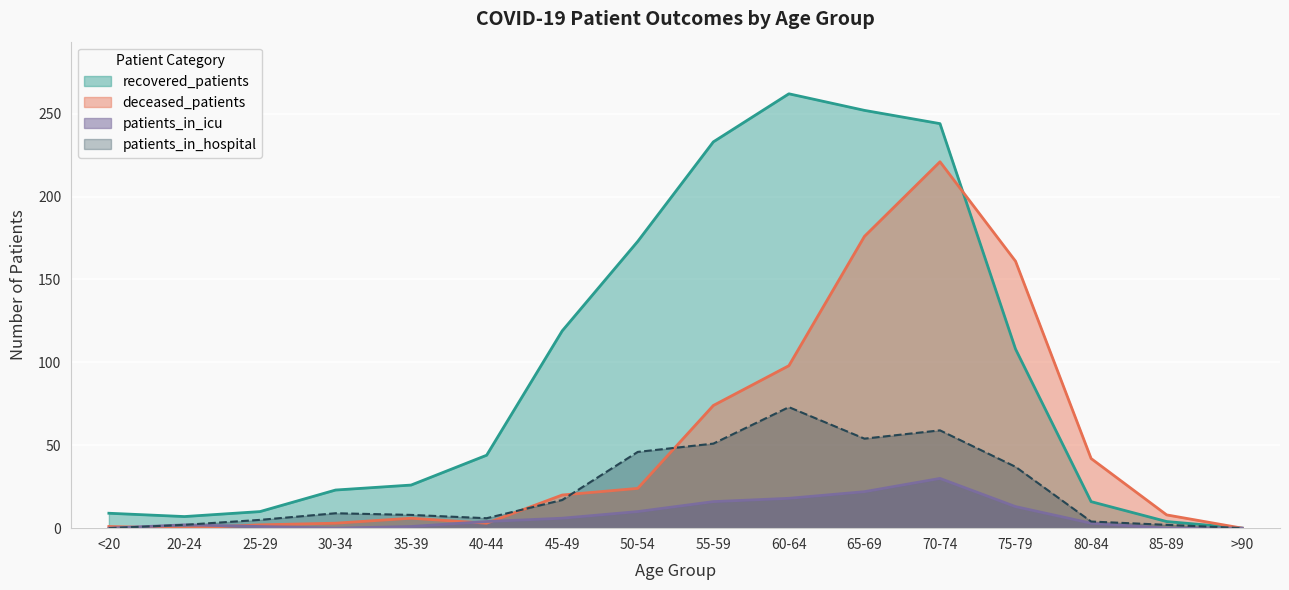

Reading right to left, list all the values displayed in this chart.

recovered_patients: 0	4	16	108	244	252	262	233	173	119	44	26	23	10	7	9
deceased_patients: 0	8	42	161	221	176	98	74	24	20	3	6	3	2	0	1
patients_in_icu: 0	0	3	13	30	22	18	16	10	6	4	1	0	1	2	0
patients_in_hospital: 0	2	4	37	59	54	73	51	46	17	6	8	9	5	2	0